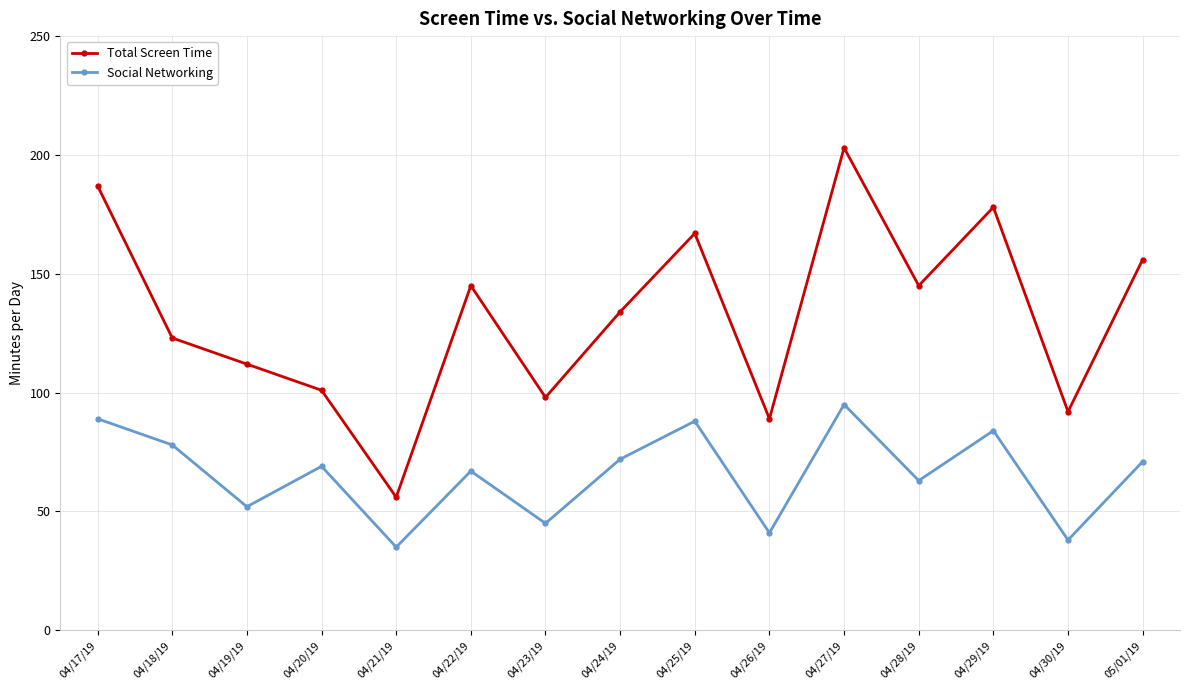

List the series in order of their overall mean, lowest first.

Social Networking, Total Screen Time